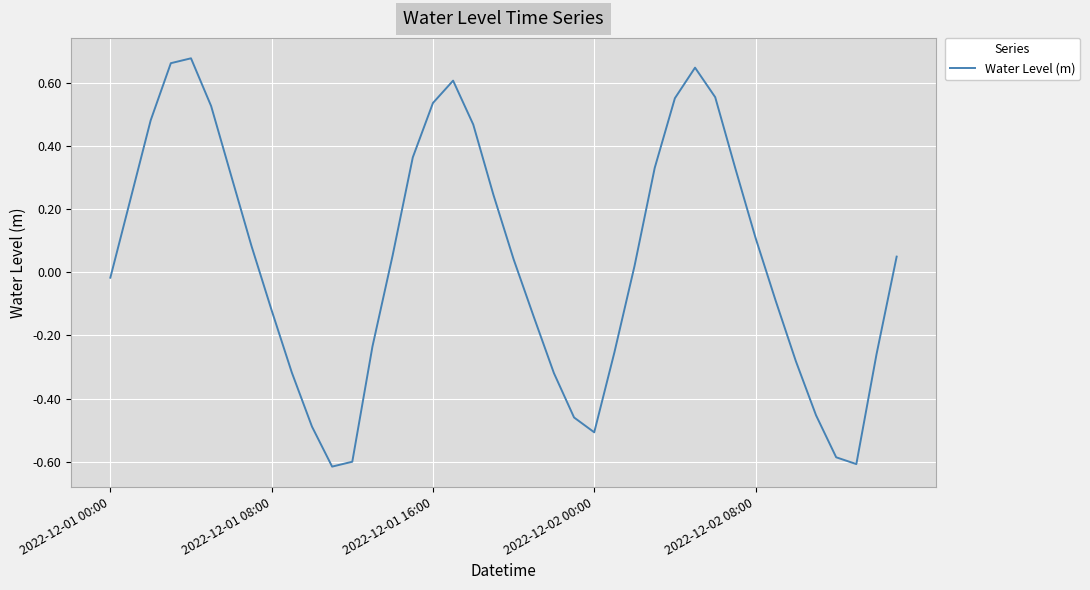

What is the difference between the maximum and minimum values?

1.3